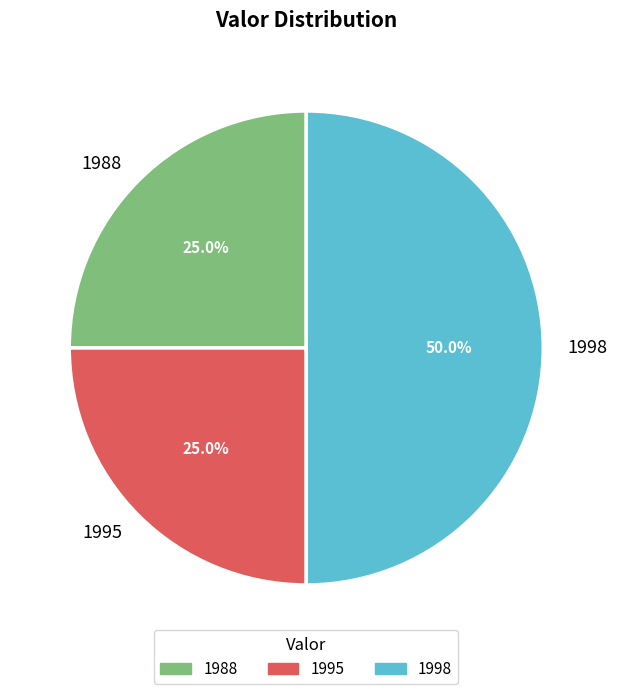

How many slices are in this pie chart?

3